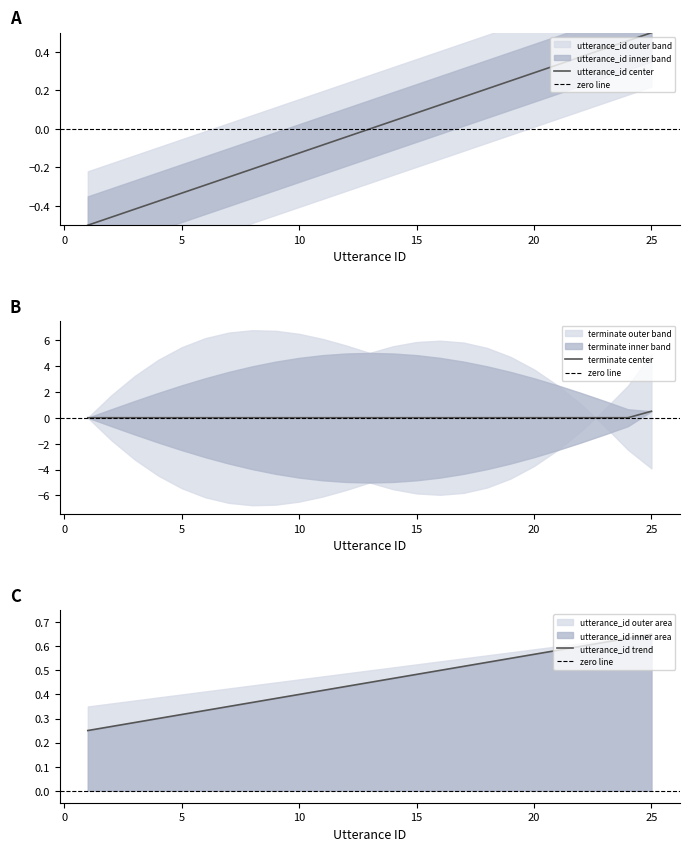

True or false: utterance_id center has a value of -0.6 at 5.

False